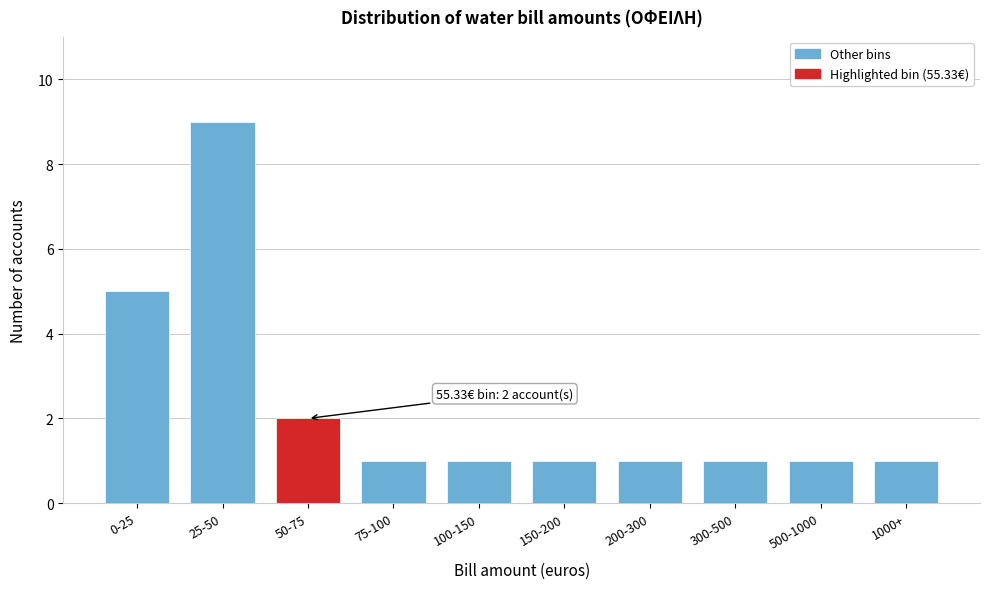

Reading left to right, transcribe all the data shown in this chart.

0-25=5	25-50=9	50-75=2	75-100=1	100-150=1	150-200=1	200-300=1	300-500=1	500-1000=1	1000+=1